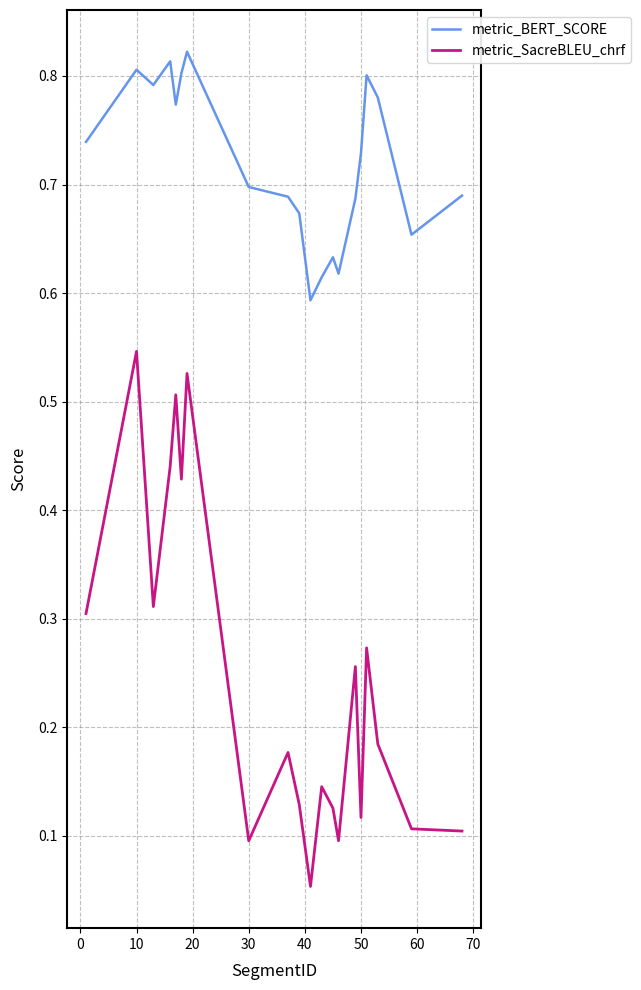

True or false: metric_SacreBLEU_chrf and metric_BERT_SCORE cross at least once.

False